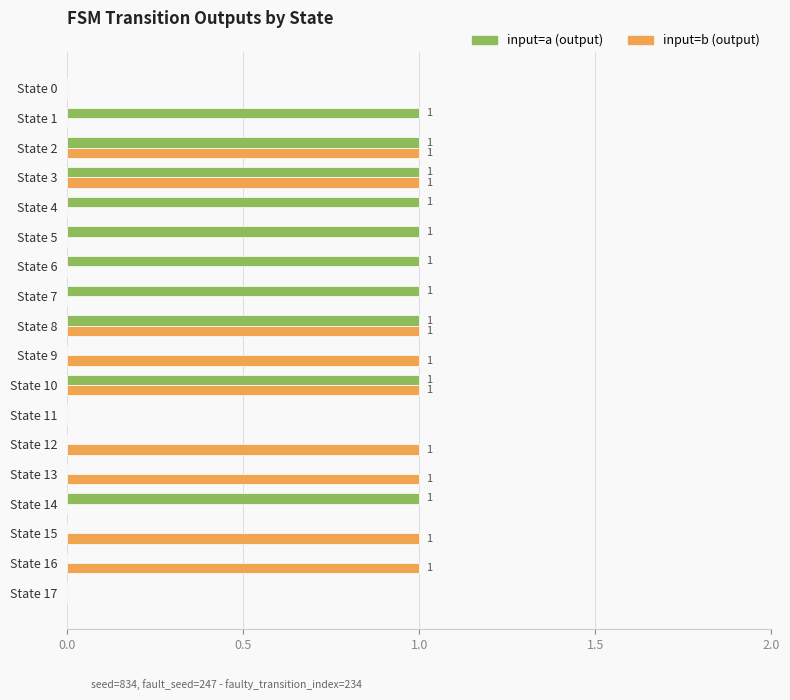

What are all the series names shown in the legend?

input=a (output), input=b (output)